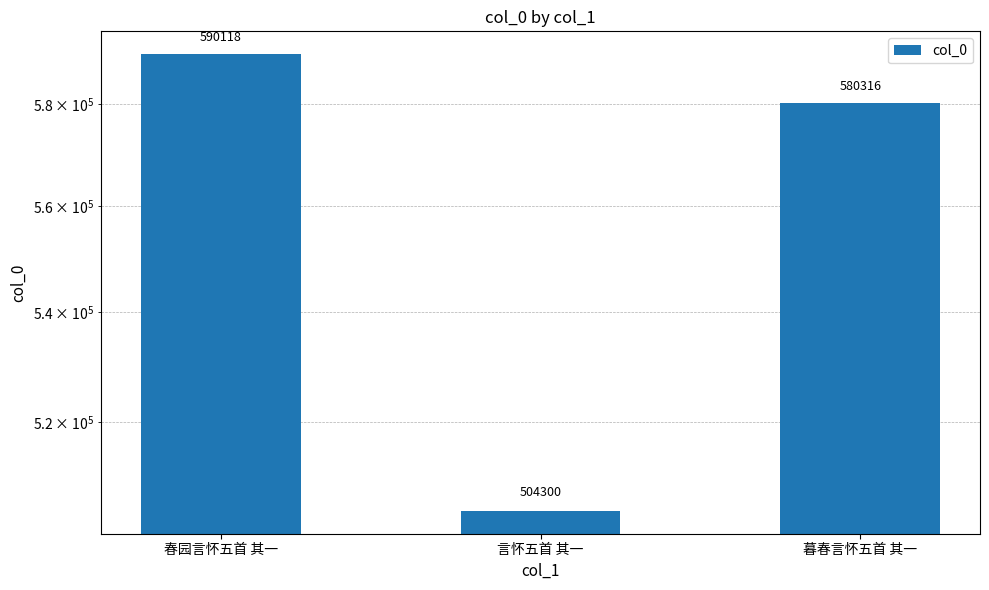

Reading left to right, list all the values displayed in this chart.

春园言怀五首 其一=590118	言怀五首 其一=504300	暮春言怀五首 其一=580316